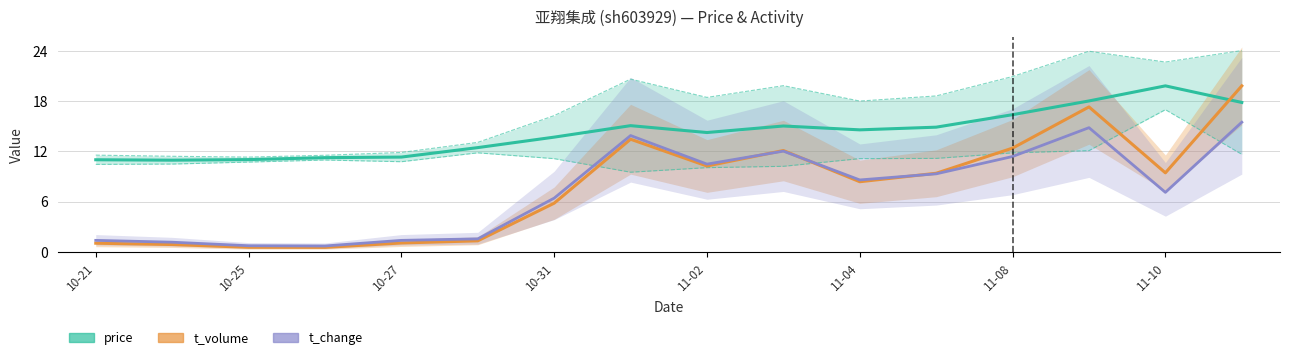

True or false: t_change and price intersect in this chart.

False